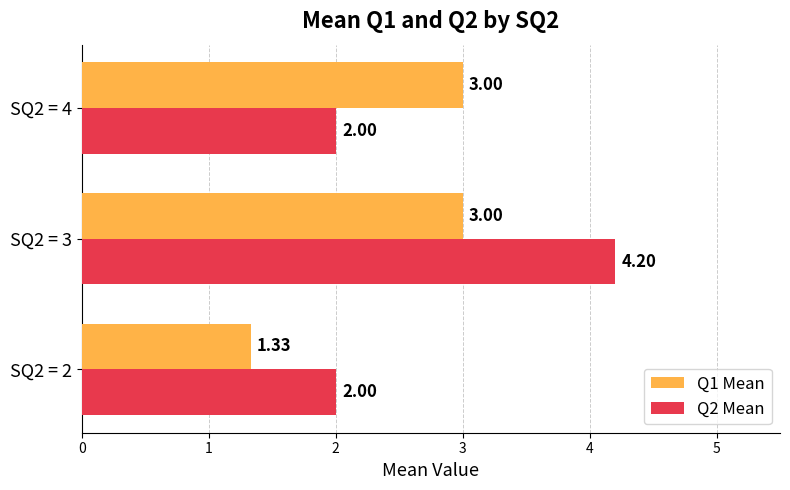

What is the average value of the Q2 Mean series?

2.7